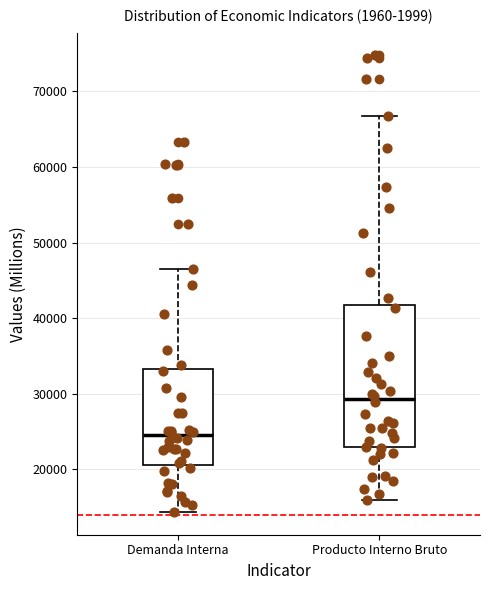

Where is the lower edge of the box for Demanda Interna on the y-axis? The values are not printed on the chart, so give them approximately, as read against the axis.

21000